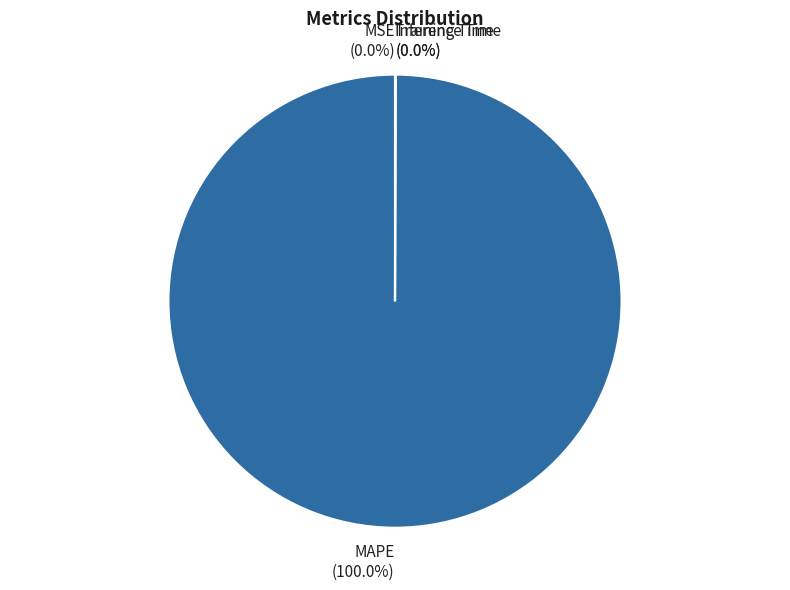

Which slice is the largest?

MAPE